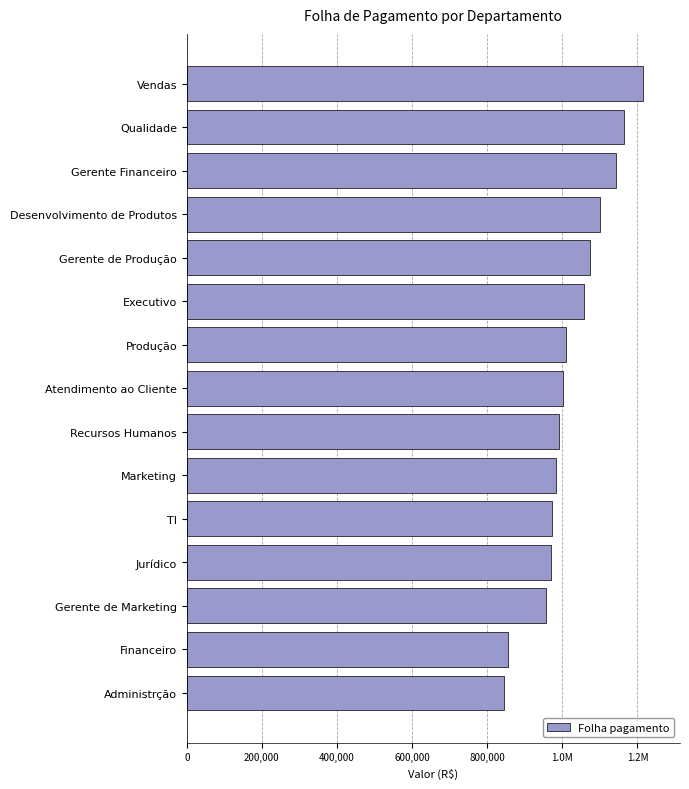

Does the chart contain any negative values?

No